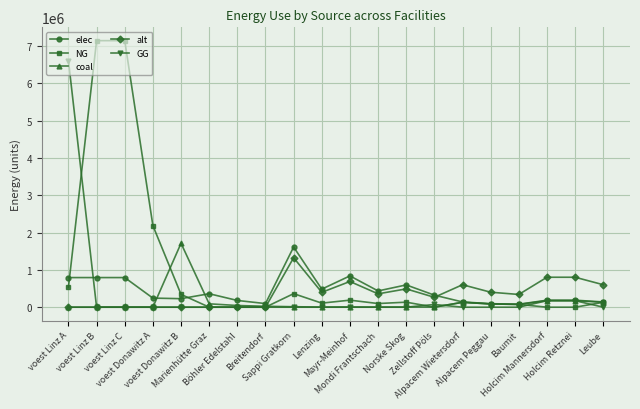

Which series has the widest spread of values?

NG